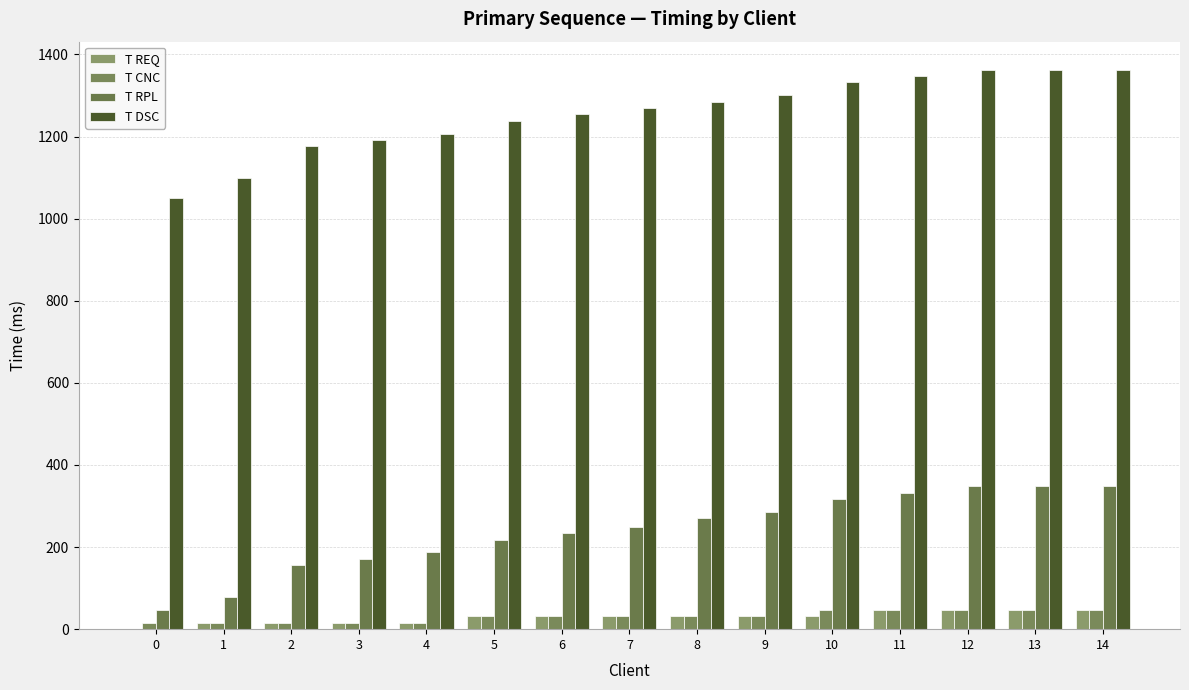

What is the average value of the T RPL series?

239